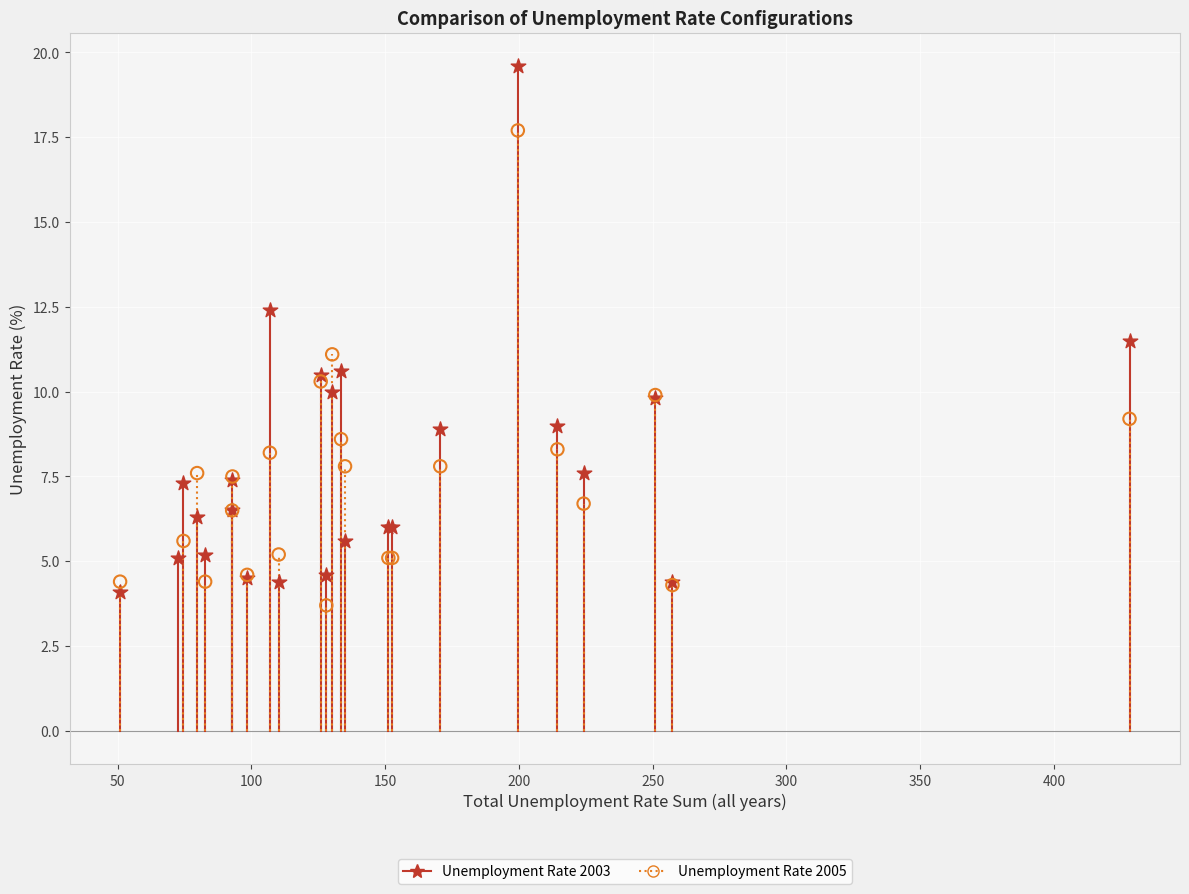

Which series has the largest Y range (max minus min)?

Unemployment Rate 2003